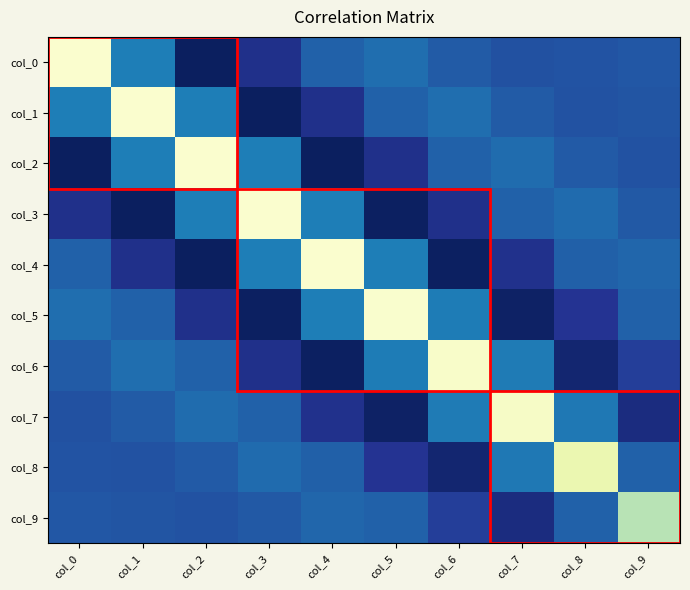

Reading left to right, extract all data points from this chart.

col_0: col_0=1.0	col_1=0.1	col_2=-0.3	col_3=-0.2	col_4=0.0	col_5=0.1	col_6=0.0	col_7=-0.0	col_8=-0.0	col_9=0.0
col_1: col_0=0.1	col_1=1.0	col_2=0.1	col_3=-0.3	col_4=-0.2	col_5=0.0	col_6=0.1	col_7=0.0	col_8=-0.0	col_9=-0.0
col_2: col_0=-0.3	col_1=0.1	col_2=1.0	col_3=0.1	col_4=-0.3	col_5=-0.2	col_6=0.0	col_7=0.1	col_8=0.0	col_9=-0.0
col_3: col_0=-0.2	col_1=-0.3	col_2=0.1	col_3=1.0	col_4=0.1	col_5=-0.3	col_6=-0.2	col_7=0.0	col_8=0.1	col_9=0.0
col_4: col_0=0.0	col_1=-0.2	col_2=-0.3	col_3=0.1	col_4=1.0	col_5=0.1	col_6=-0.3	col_7=-0.2	col_8=0.0	col_9=0.1
col_5: col_0=0.1	col_1=0.0	col_2=-0.2	col_3=-0.3	col_4=0.1	col_5=1.0	col_6=0.1	col_7=-0.3	col_8=-0.1	col_9=0.0
col_6: col_0=0.0	col_1=0.1	col_2=0.0	col_3=-0.2	col_4=-0.3	col_5=0.1	col_6=0.9	col_7=0.1	col_8=-0.2	col_9=-0.1
col_7: col_0=-0.0	col_1=0.0	col_2=0.1	col_3=0.0	col_4=-0.2	col_5=-0.3	col_6=0.1	col_7=0.9	col_8=0.1	col_9=-0.2
col_8: col_0=-0.0	col_1=-0.0	col_2=0.0	col_3=0.1	col_4=0.0	col_5=-0.1	col_6=-0.2	col_7=0.1	col_8=0.8	col_9=0.0
col_9: col_0=0.0	col_1=-0.0	col_2=-0.0	col_3=0.0	col_4=0.1	col_5=0.0	col_6=-0.1	col_7=-0.2	col_8=0.0	col_9=0.6